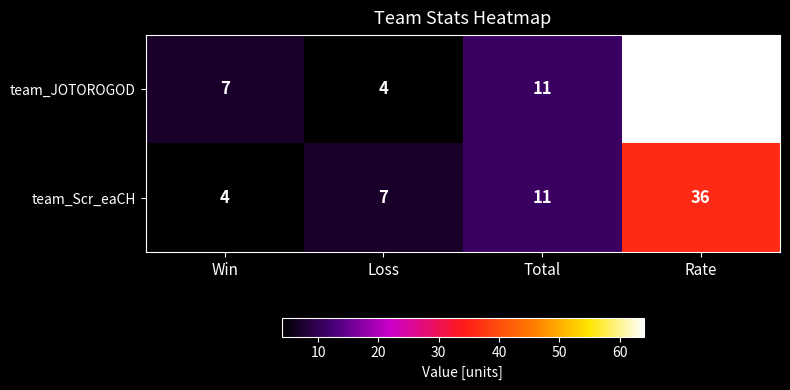

How many data points in team_JOTOROGOD are less than 11?

2